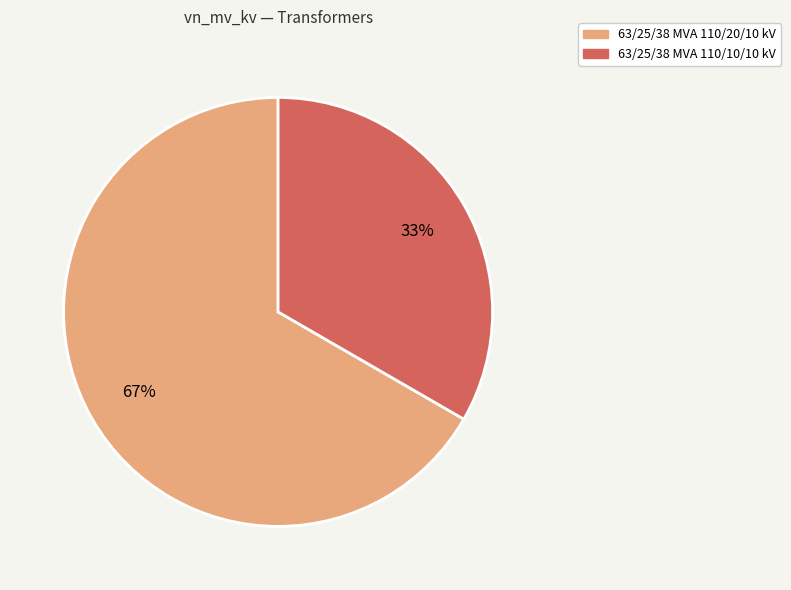

Count the number of slices in the pie.

2